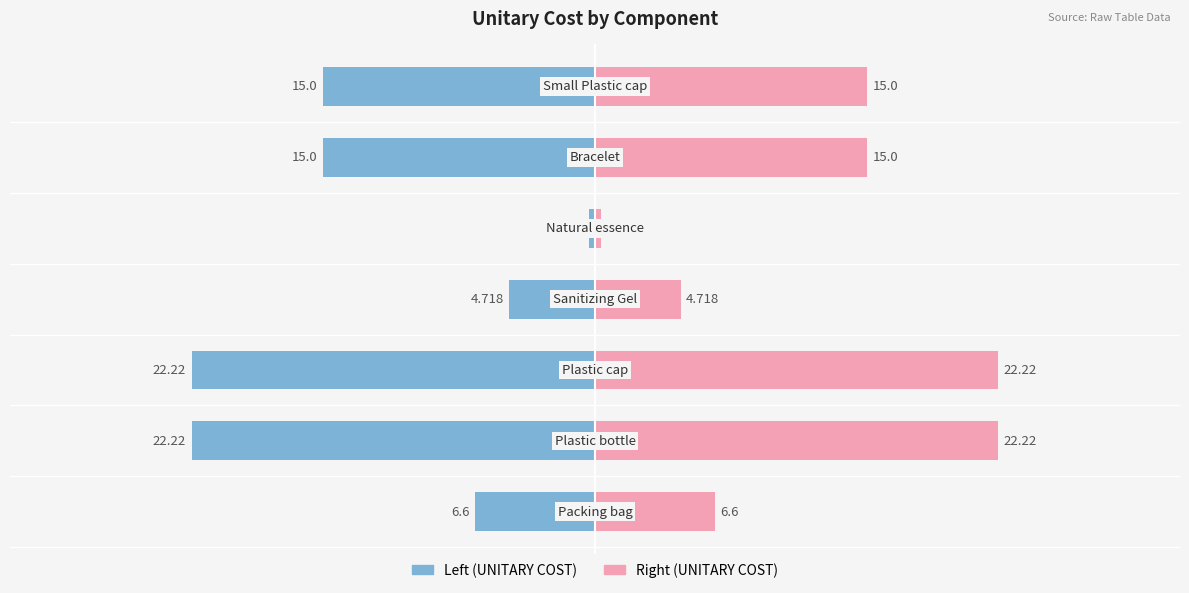

List the series in order of their overall mean, highest first.

UNITARY COST (right), UNITARY COST (left)